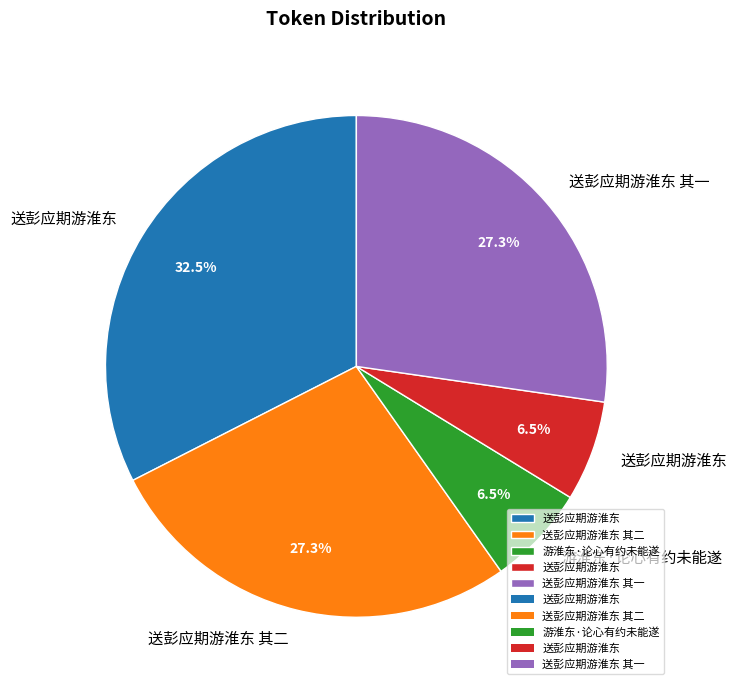

How many slices are in this pie chart?

5